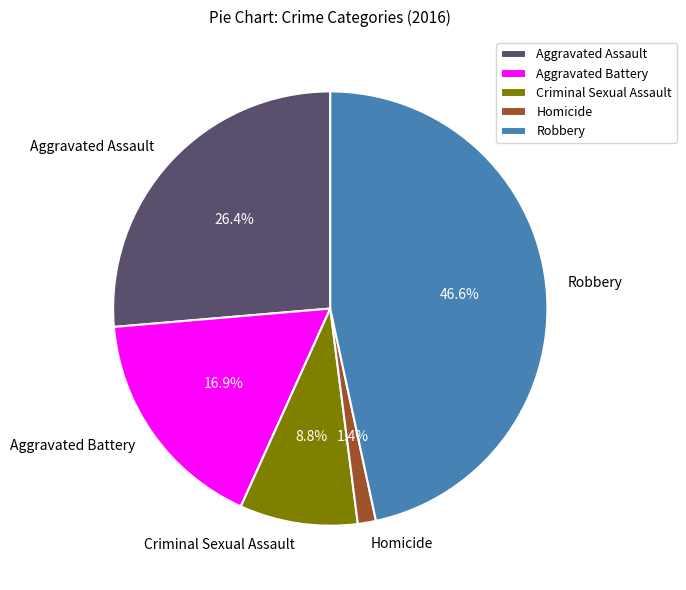

Does Aggravated Battery represent more than half of the total?

No